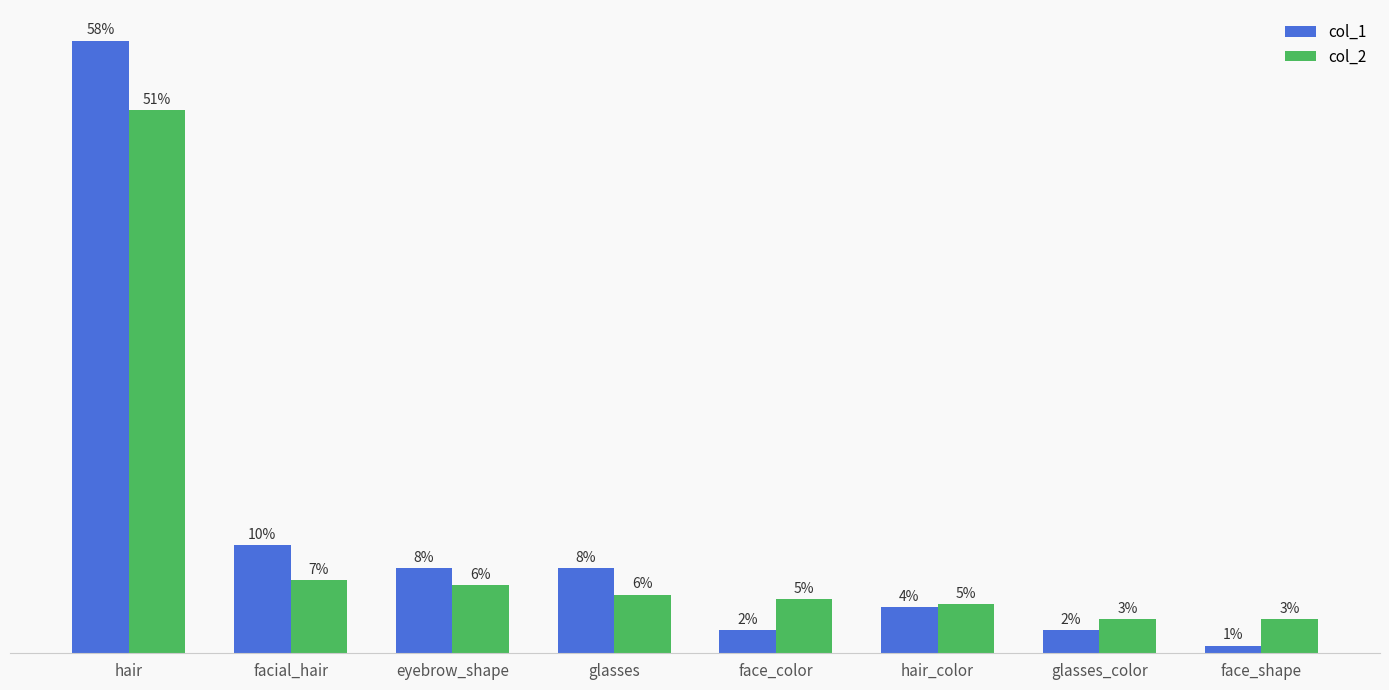

List the labels in order of col_1 value, largest first.

hair, facial_hair, eyebrow_shape, glasses, hair_color, face_color, glasses_color, face_shape